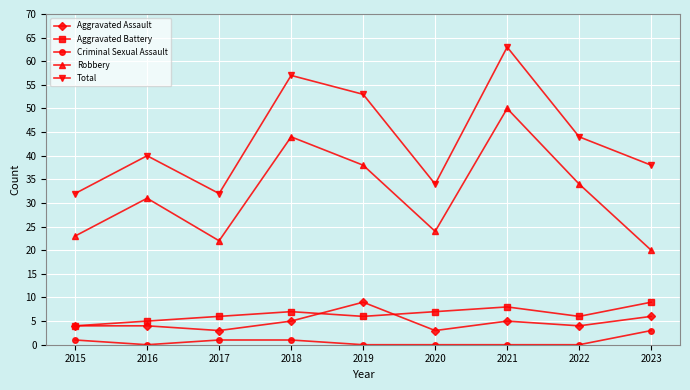

What is the value of the Robbery point at the 6th from the left?

24